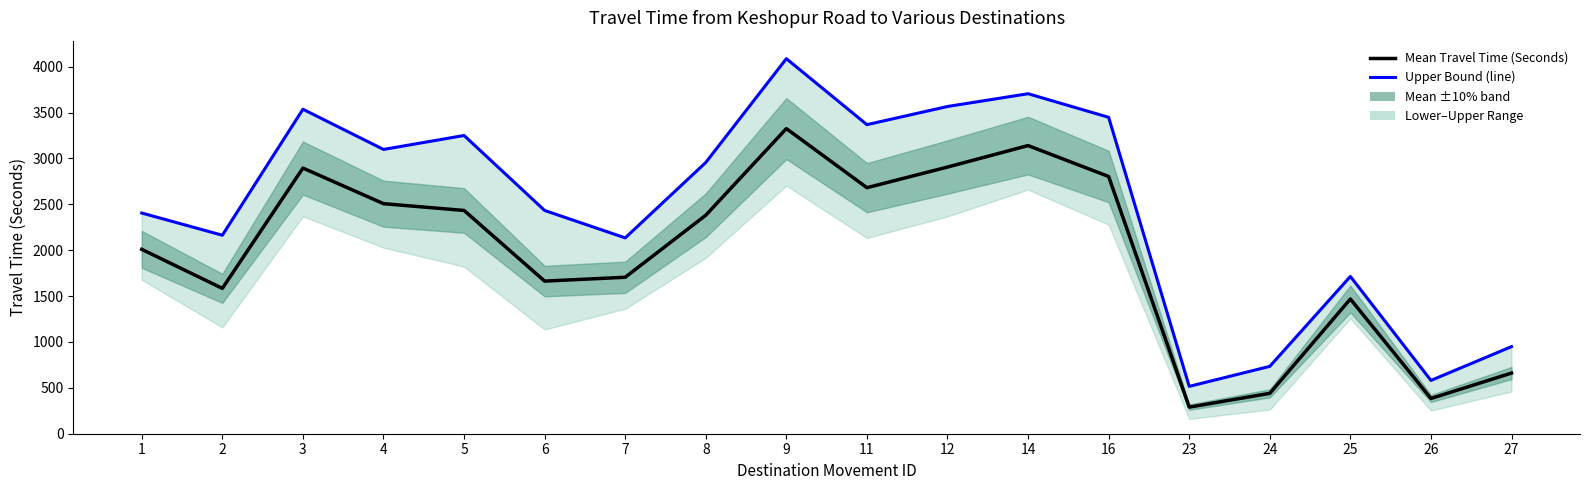

Reading left to right, extract all data points from this chart.

Mean Travel Time (Seconds): 1=2009	2=1584	3=2895	4=2507	5=2433	6=1663	7=1705	8=2381	9=3325	11=2681	12=2906	14=3140	16=2803	23=290	24=440	25=1468	26=384	27=661
Range - Upper Bound Travel Time (Seconds) (line): 1=2405	2=2163	3=3536	4=3098	5=3250	6=2433	7=2134	8=2956	9=4087	11=3368	12=3566	14=3705	16=3448	23=516	24=734	25=1714	26=581	27=949